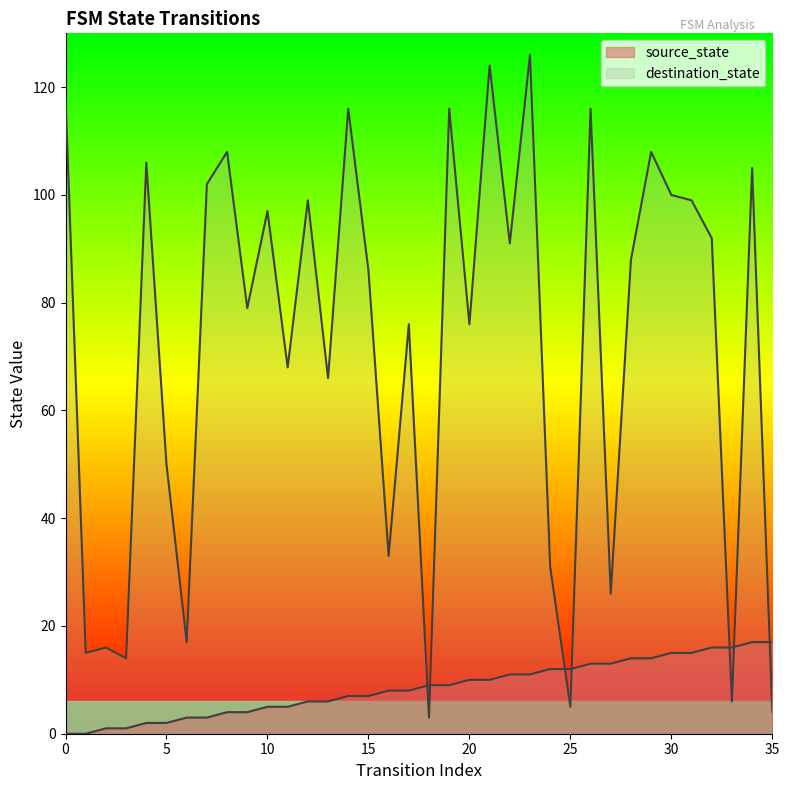

The value of destination_state at 19 is 52. True or false?

False